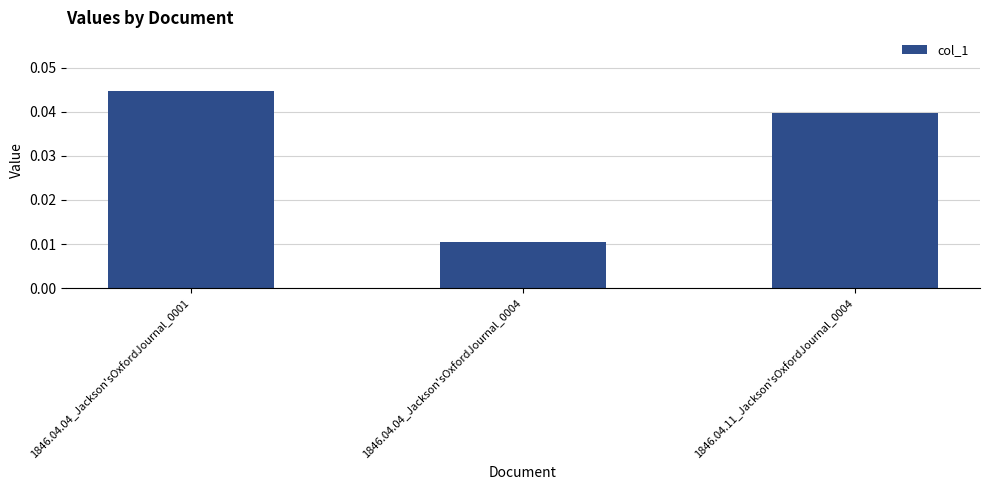

What is the sum of the values at 1846.04.11_Jackson'sOxfordJournal_0004 and 1846.04.04_Jackson'sOxfordJournal_0004?

0.1